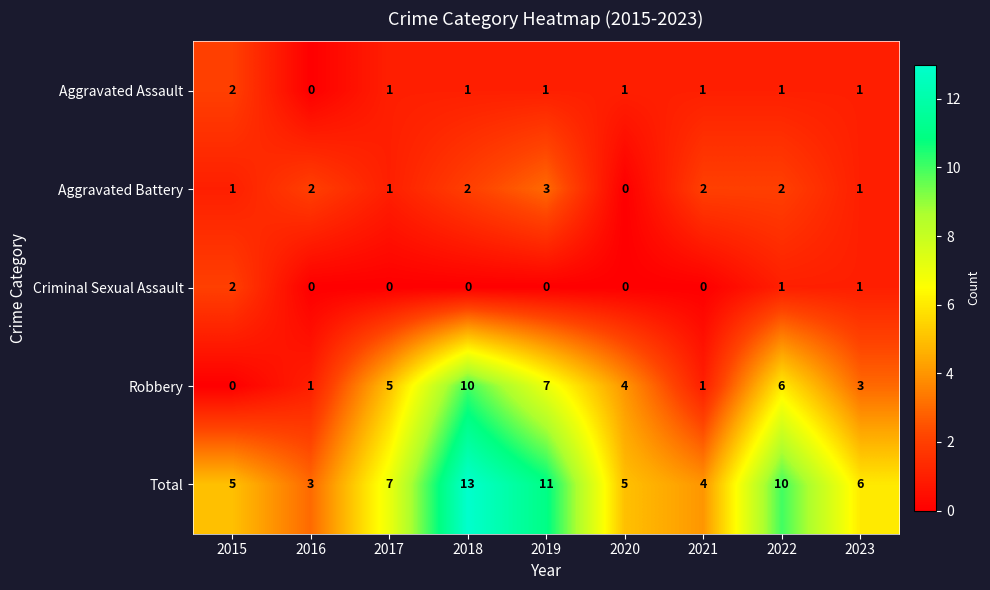

What is the difference between the highest and lowest values at 2017?

7